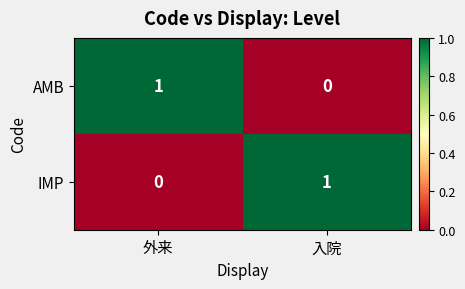

Reading left to right, what are all the values shown in this chart?

AMB: 1	0
IMP: 0	1